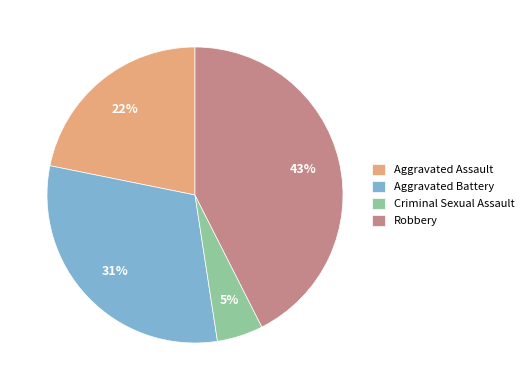

To the nearest percent, what portion does Aggravated Assault represent?

22%